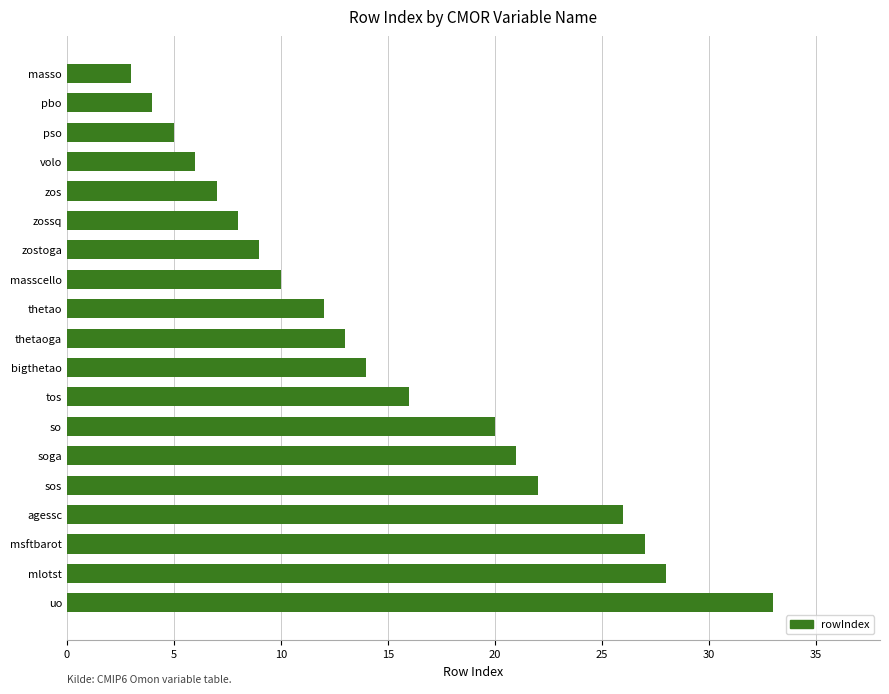

What is the average value?

15